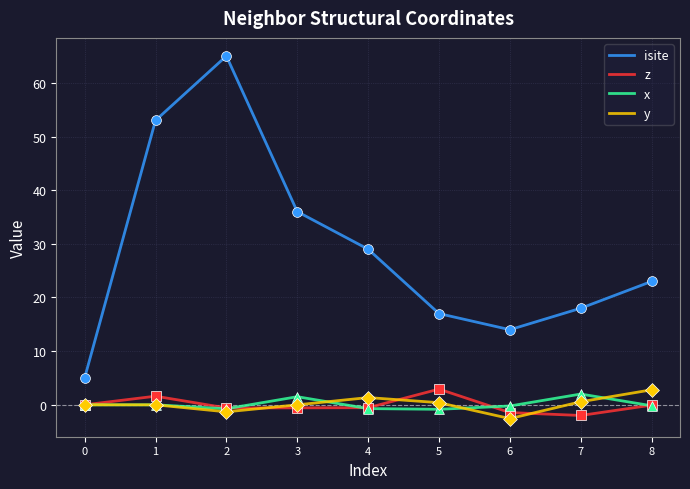

Which series has the largest range (max minus min)?

isite